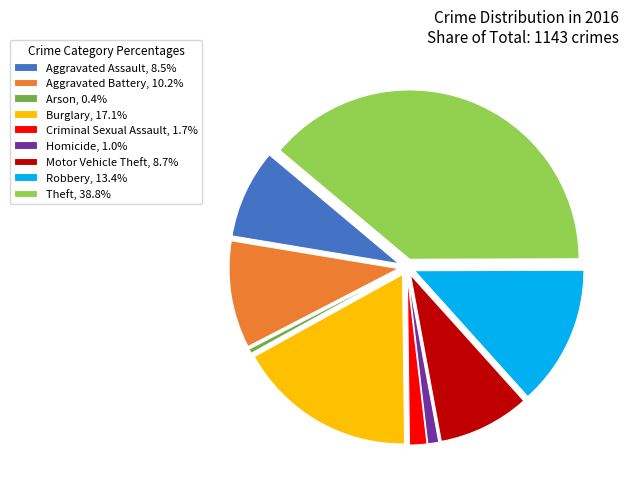

Is the sum of Theft, 38.8% and Criminal Sexual Assault, 1.7% greater than half?

No